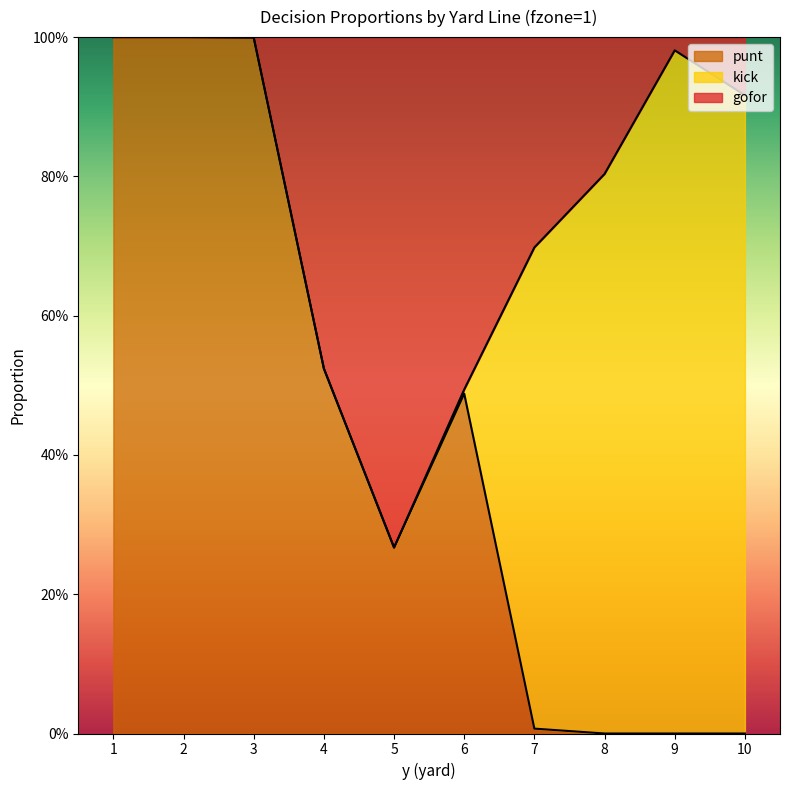

At how many categories does at least one series exceed 0?

10